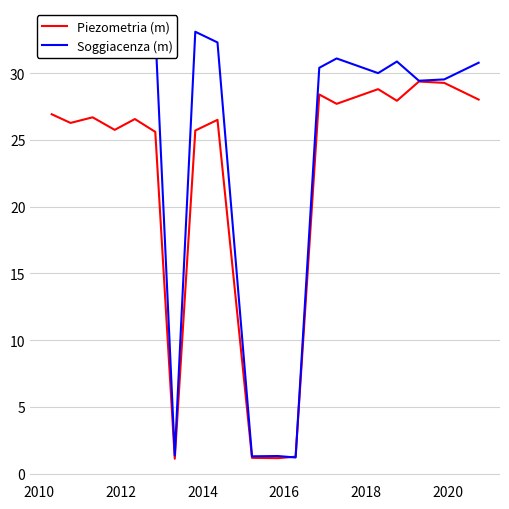

What is the minimum value shown in the chart?

1.1